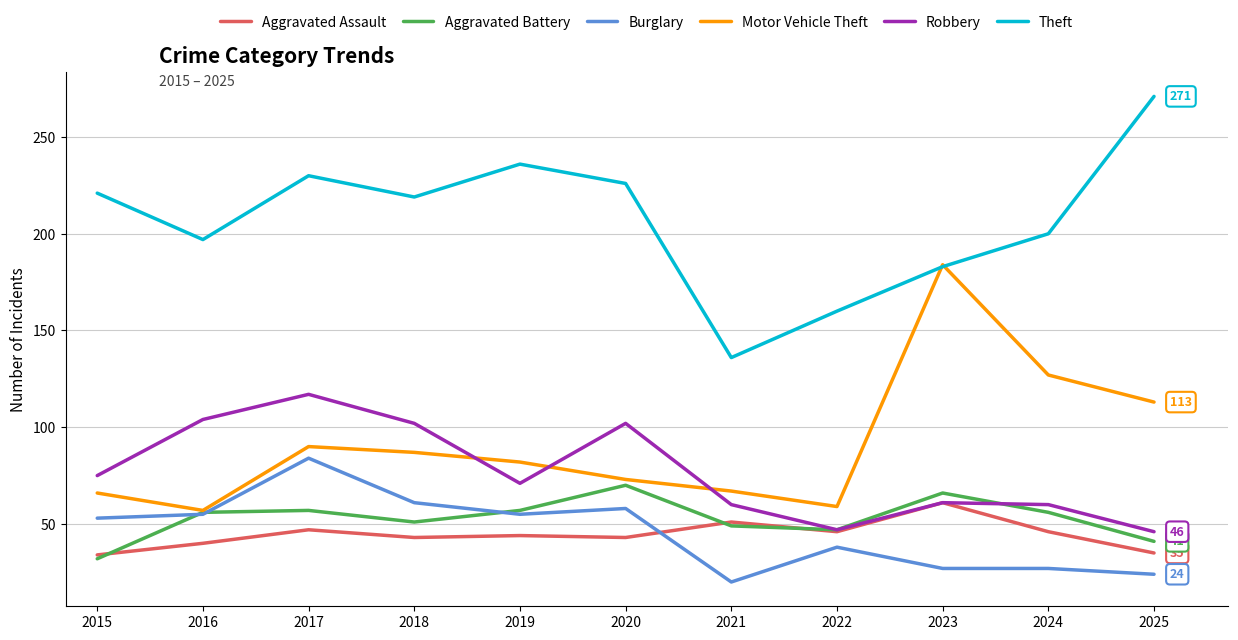

Is it true that Theft equals 136 at 2021?

True